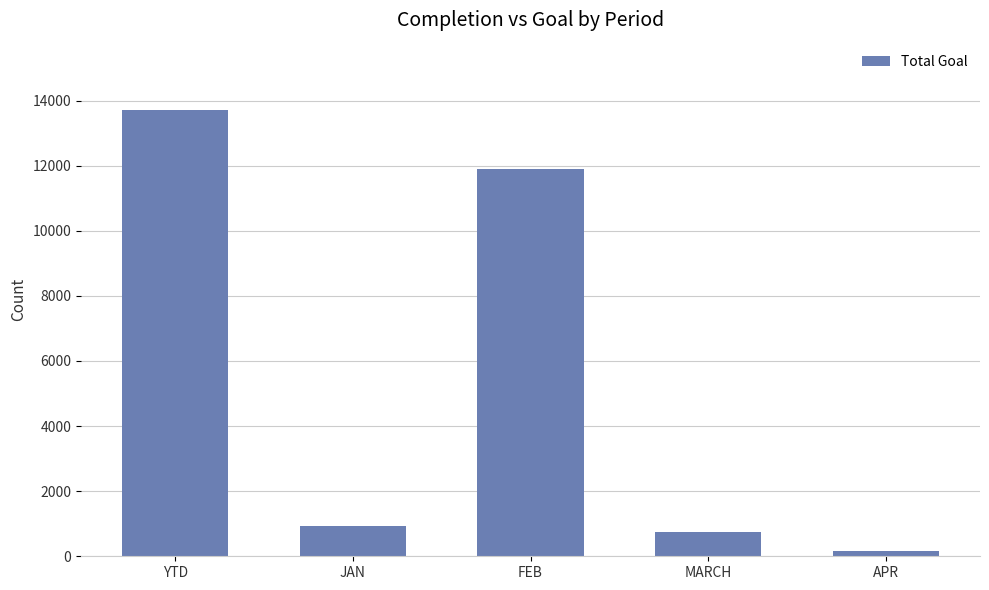

What is the difference between the values at MARCH and YTD?

12968